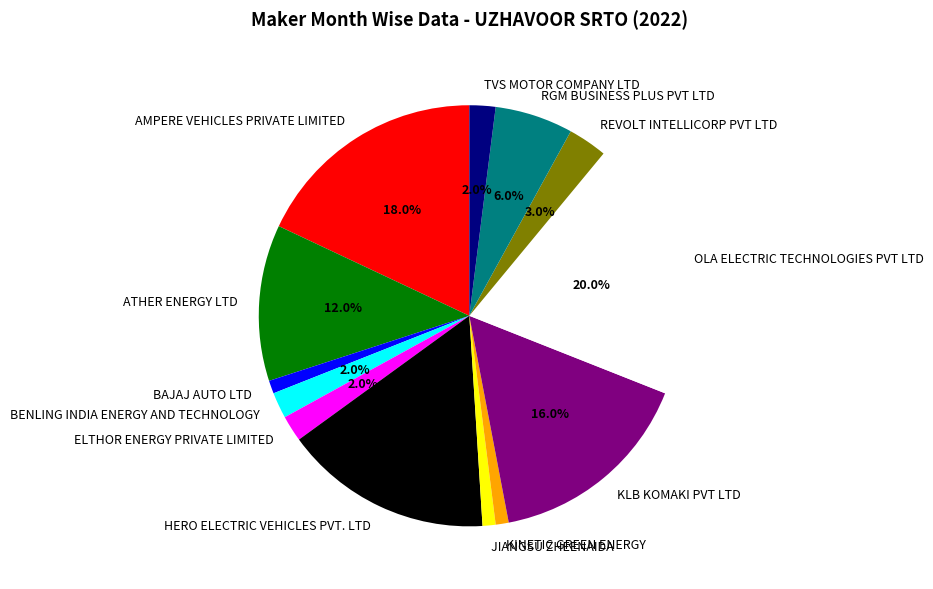

How many slices are in this pie chart?

13